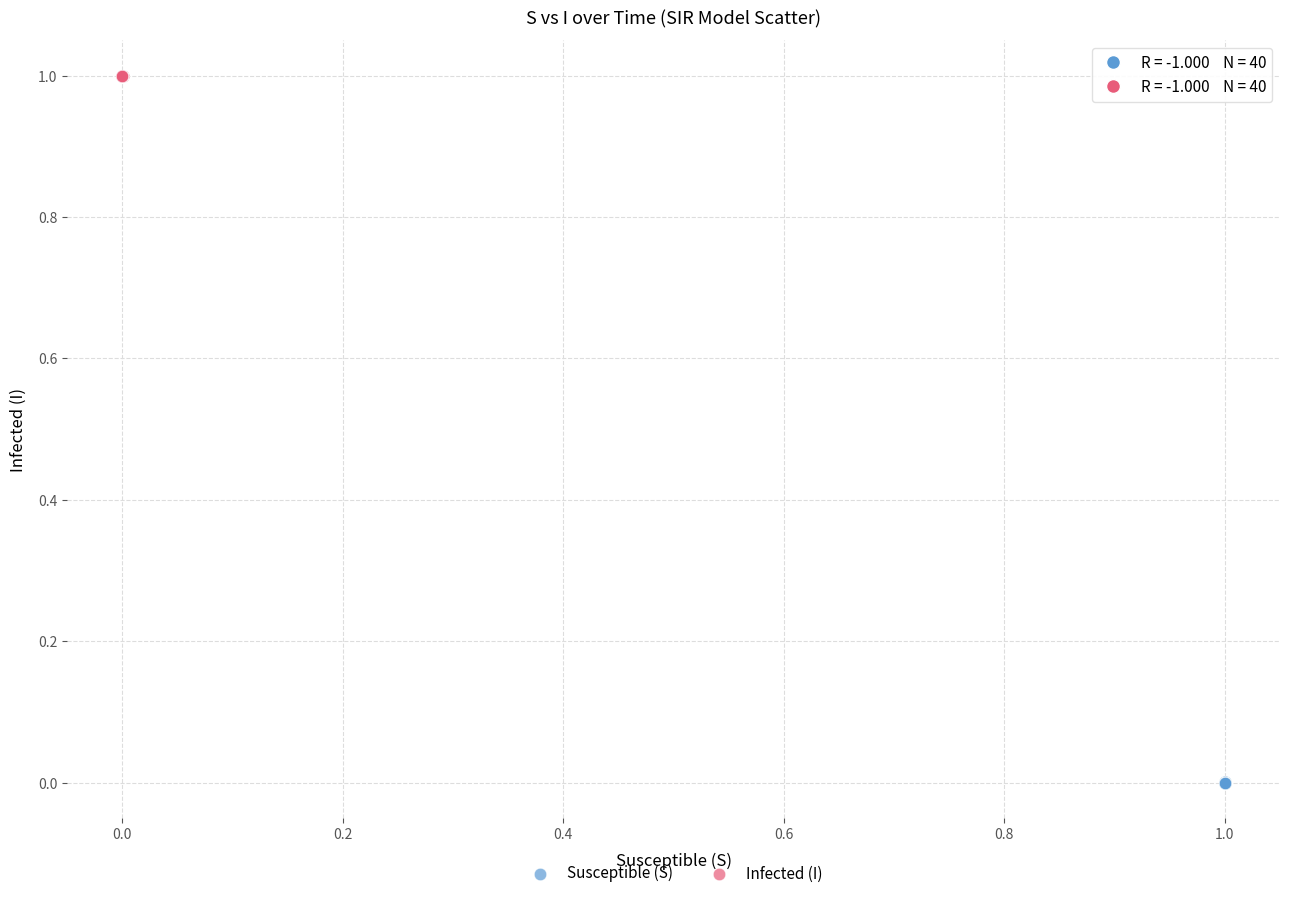

What are all the series names shown in the legend?

Susceptible (S), Infected (I)